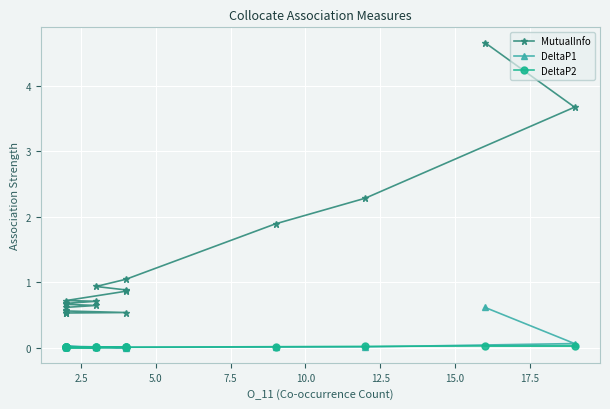

Which series has the largest total across all categories?

MutualInfo